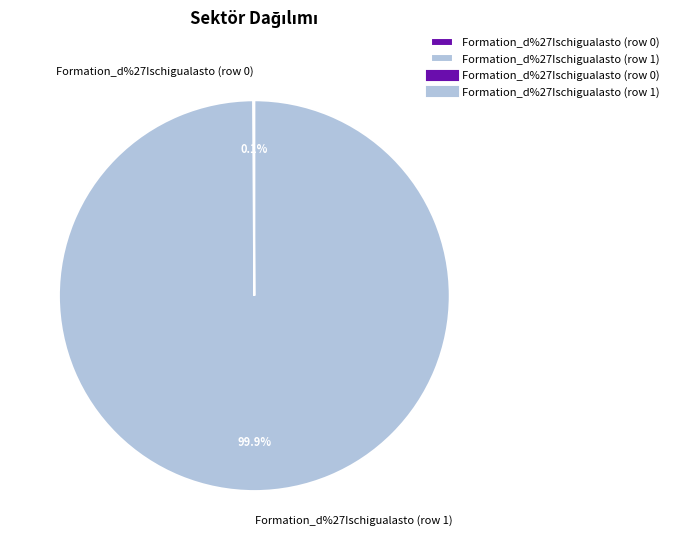

Is Formation_d%27Ischigualasto (row 1) the majority of the pie?

Yes